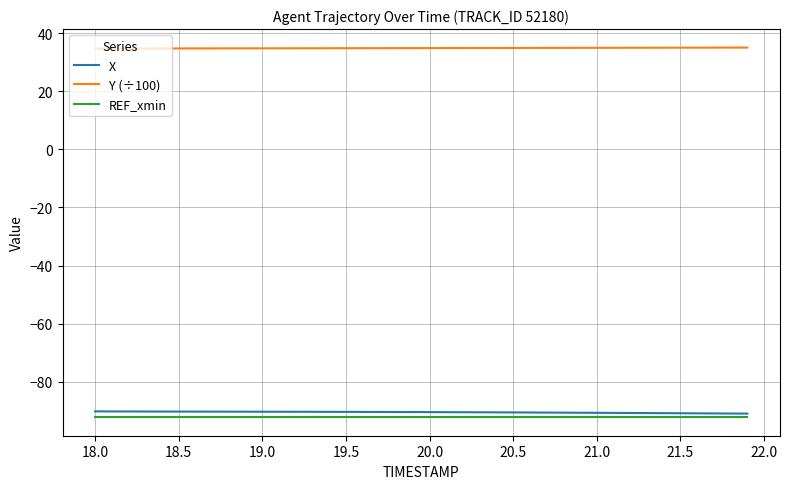

What is the smallest value displayed?

-92.3